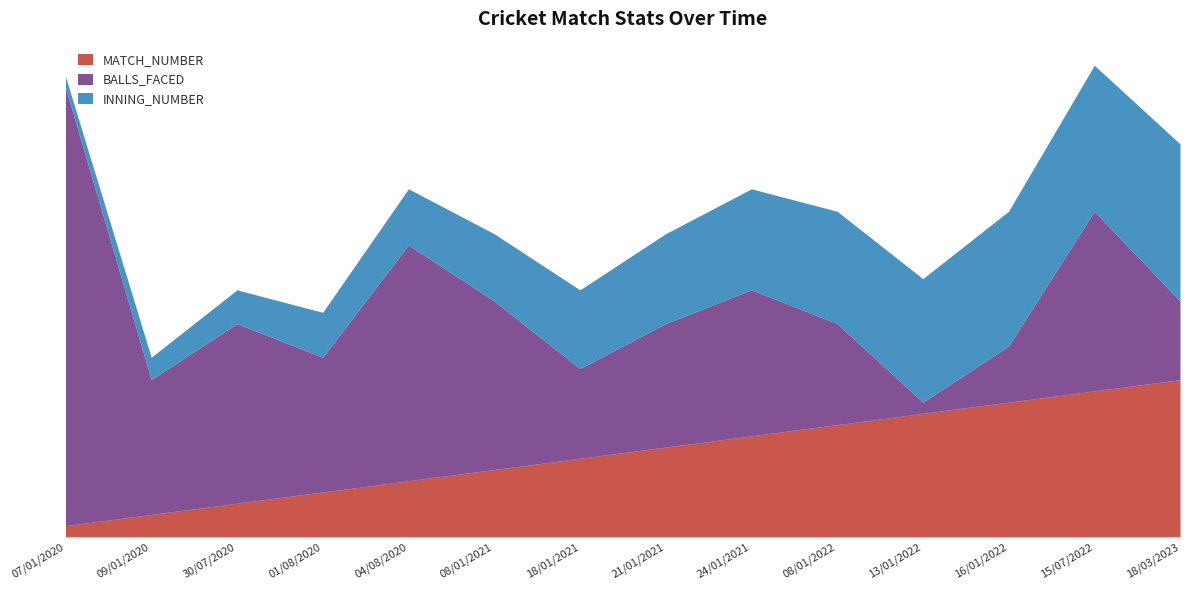

Which series has the largest total across all categories?

BALLS_FACED